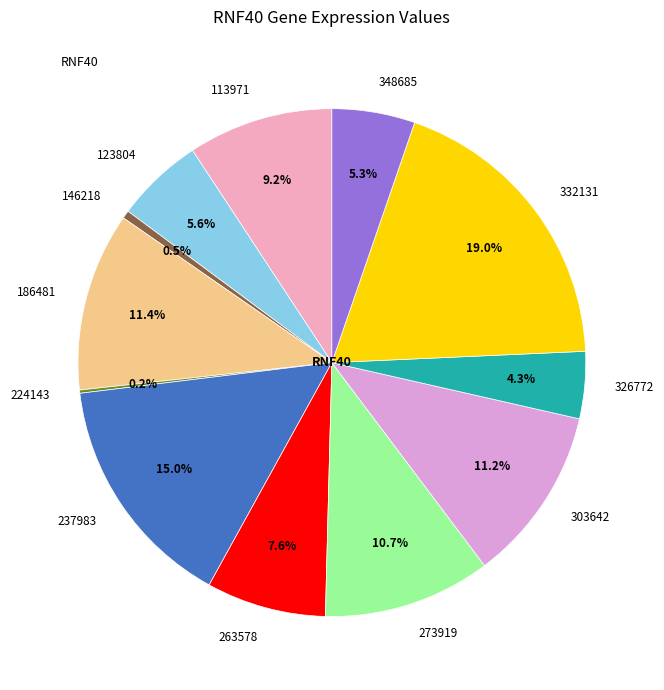

Does any single category account for the majority?

No